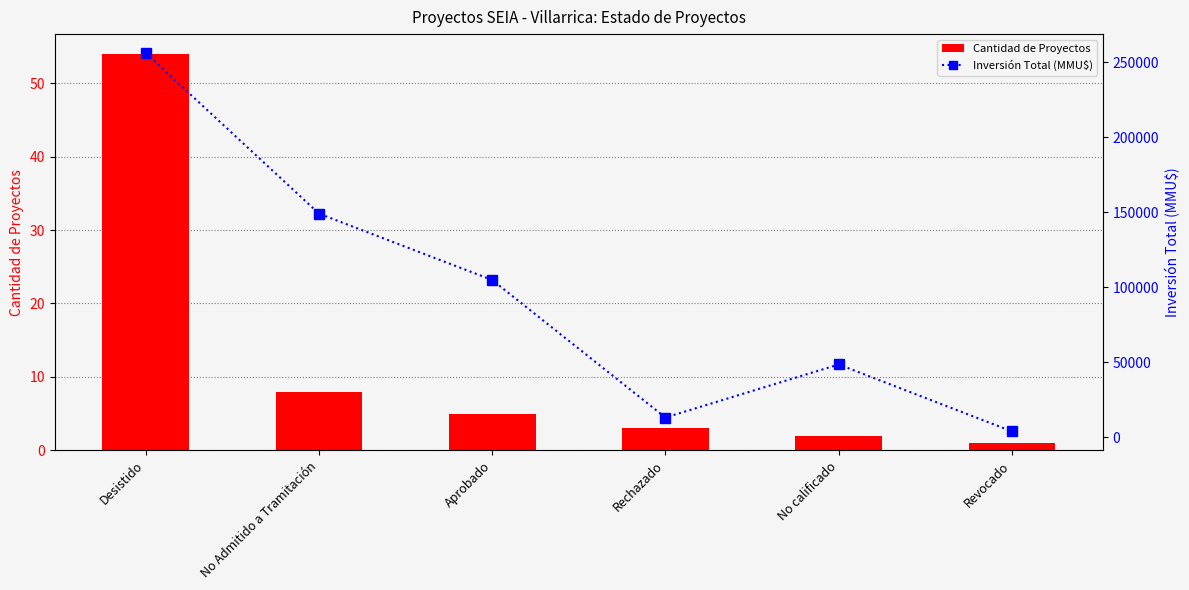

The Inversión Total (MMU$) series shows 149039 at No Admitido a Tramitación. True or false?

True